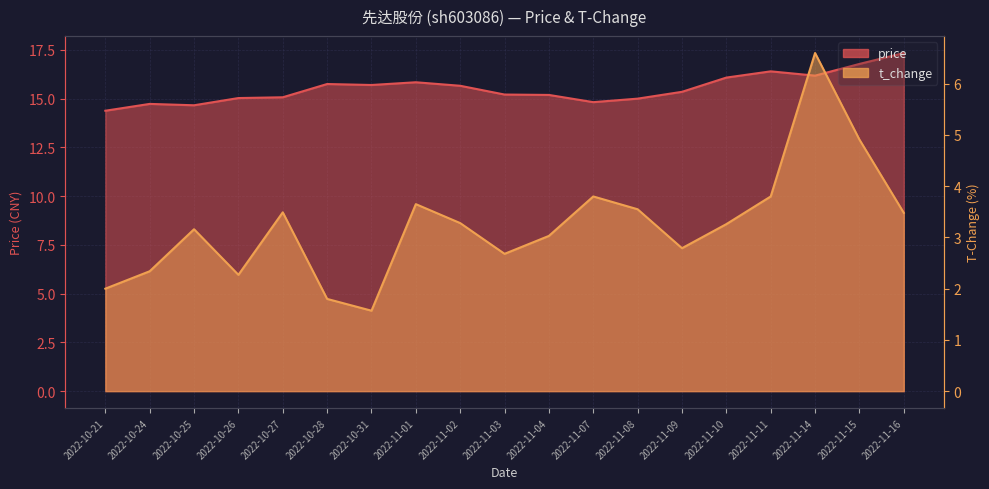

Which series has the widest spread of values?

t_change